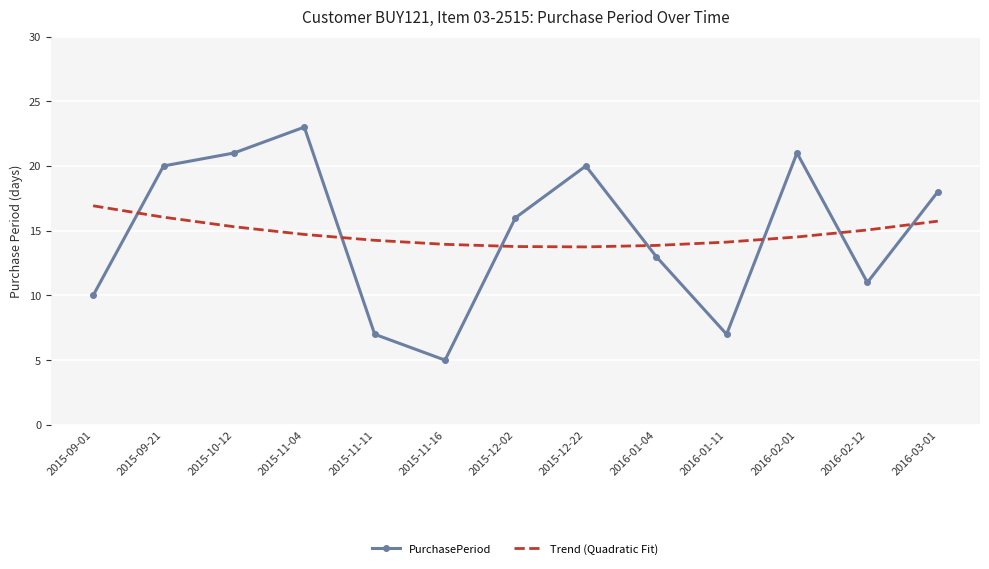

What is the sum of all PurchasePeriod values?

192.0